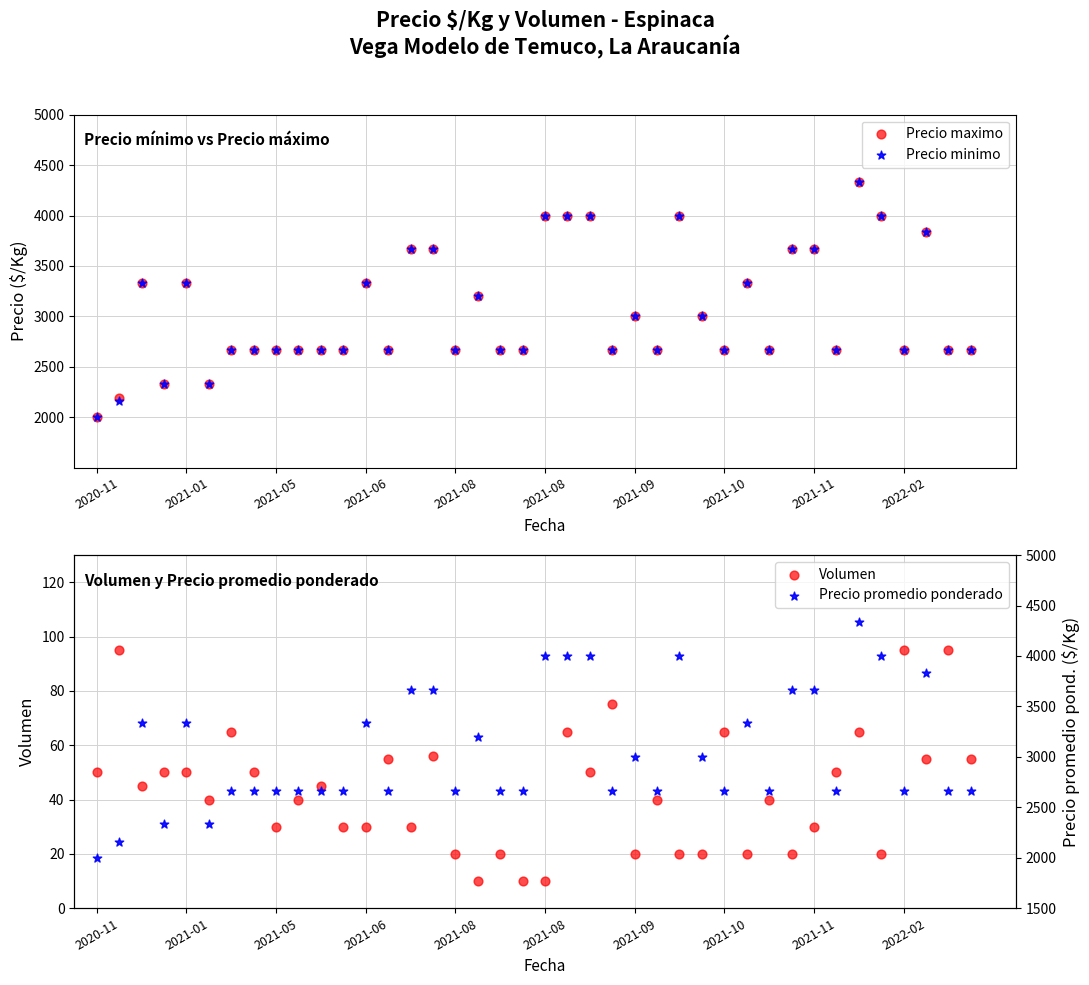

Which series has the largest Y range (max minus min)?

Precio maximo